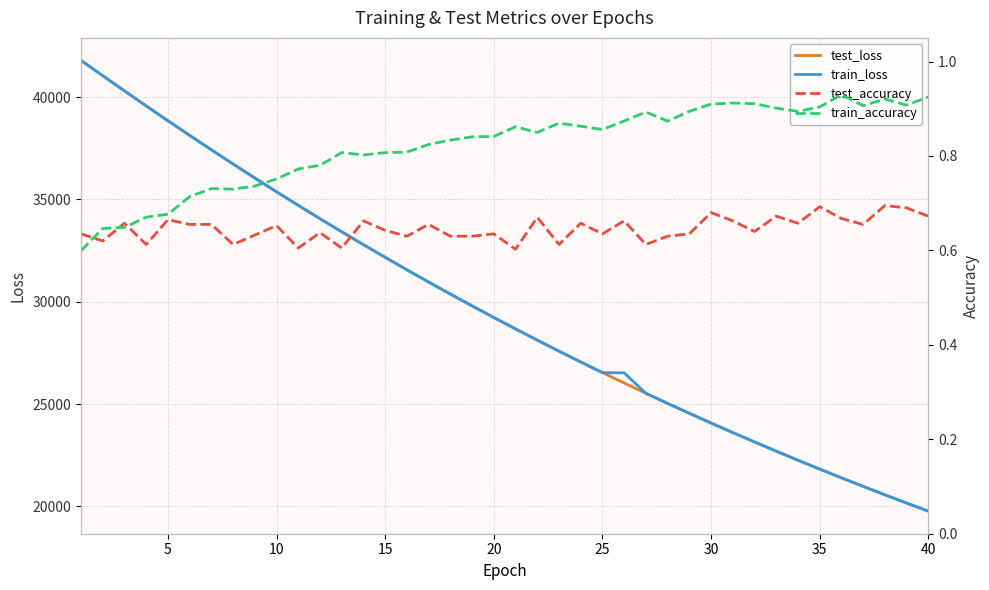

Rank the series by their maximum value, from highest to lowest.

test_loss, train_loss, train_accuracy, test_accuracy